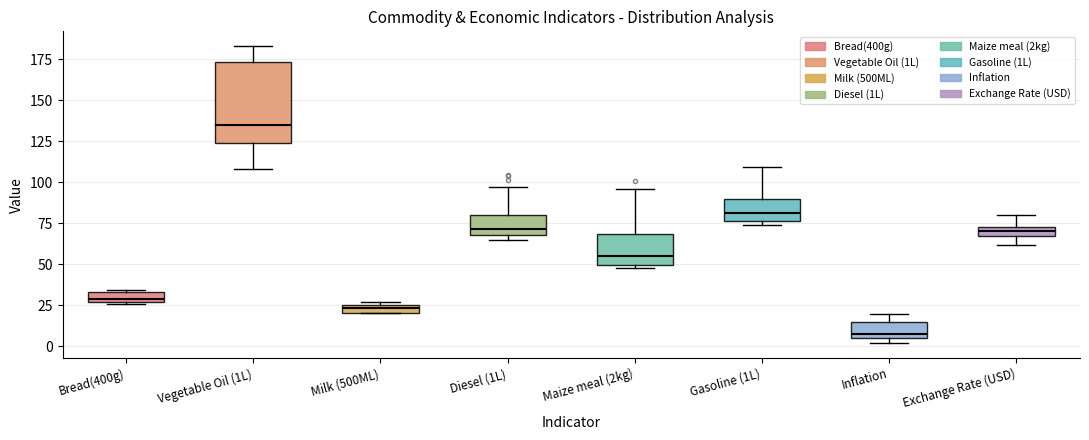

Which box has the lowest median line?

Inflation